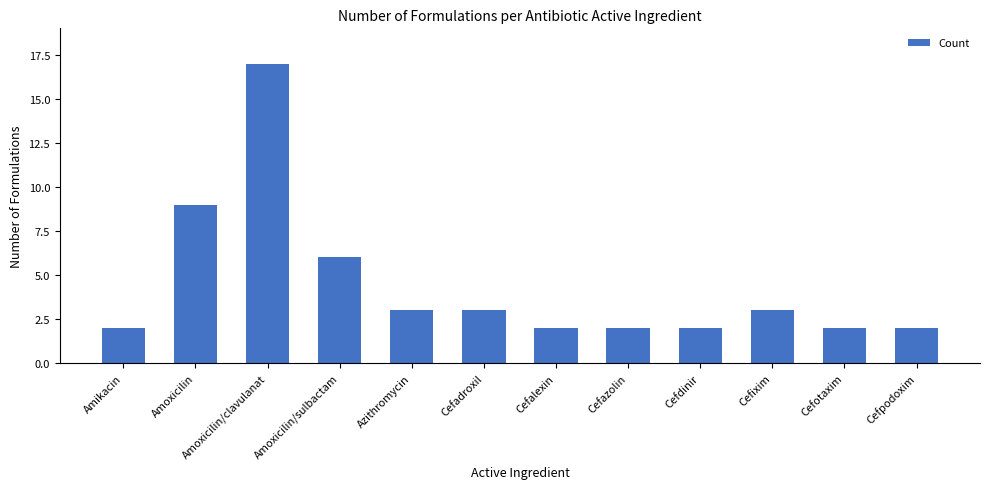

What is the sum of the values at Amoxicilin/clavulanat and Cefalexin?

19